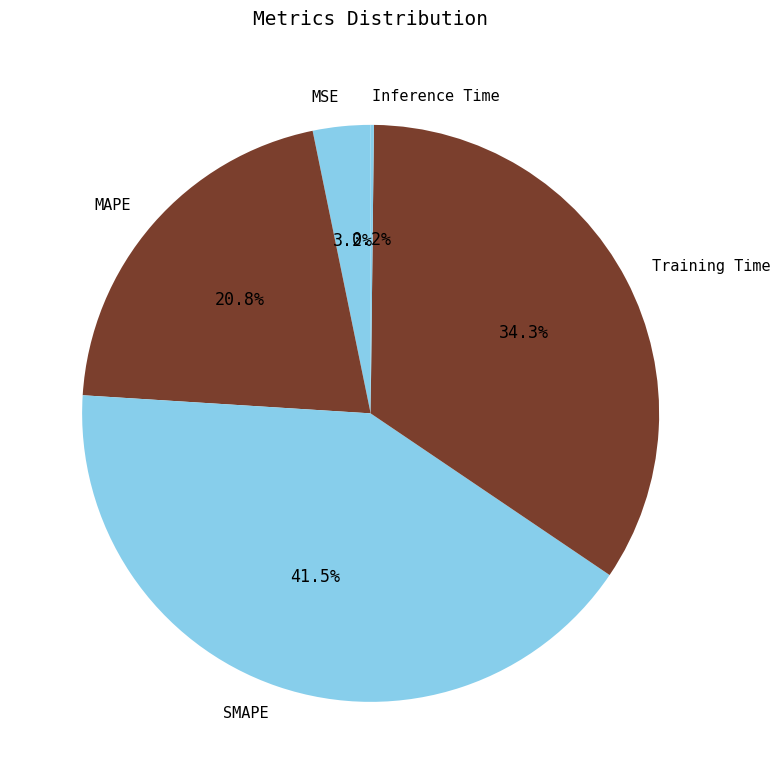

Which category has the biggest portion of the pie?

SMAPE